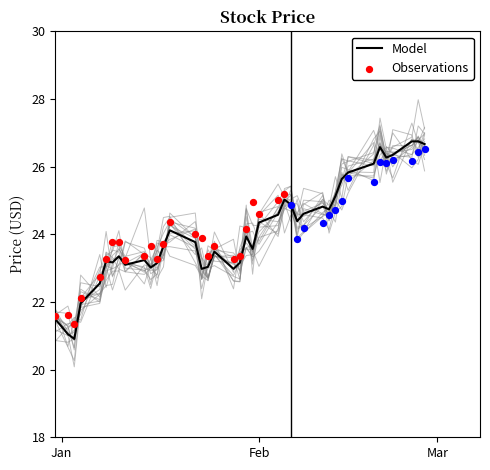

What is the total value across all series at 2019-02-21?

52.5